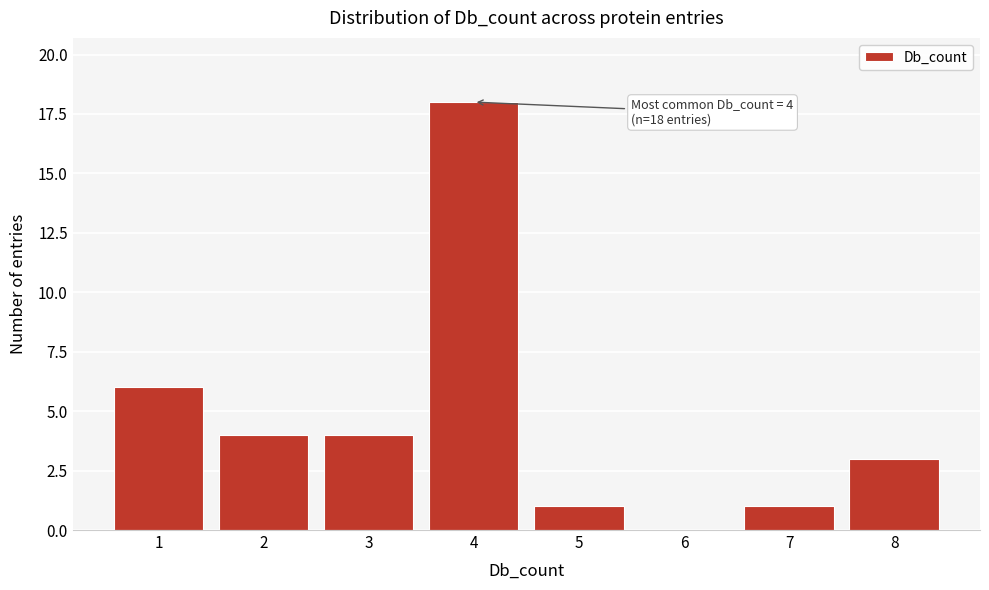

Reading right to left, transcribe all the data shown in this chart.

8=3	7=1	6=0	5=1	4=18	3=4	2=4	1=6